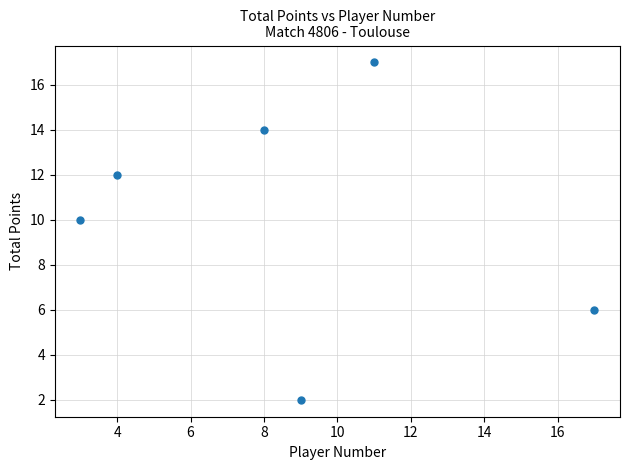

What is the average Y value?

10